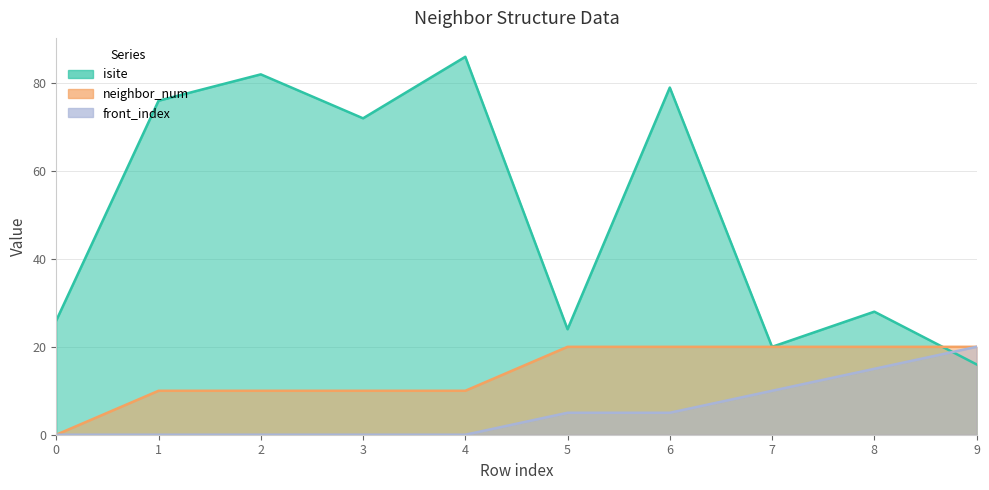

True or false: front_index and neighbor_num intersect in this chart.

False